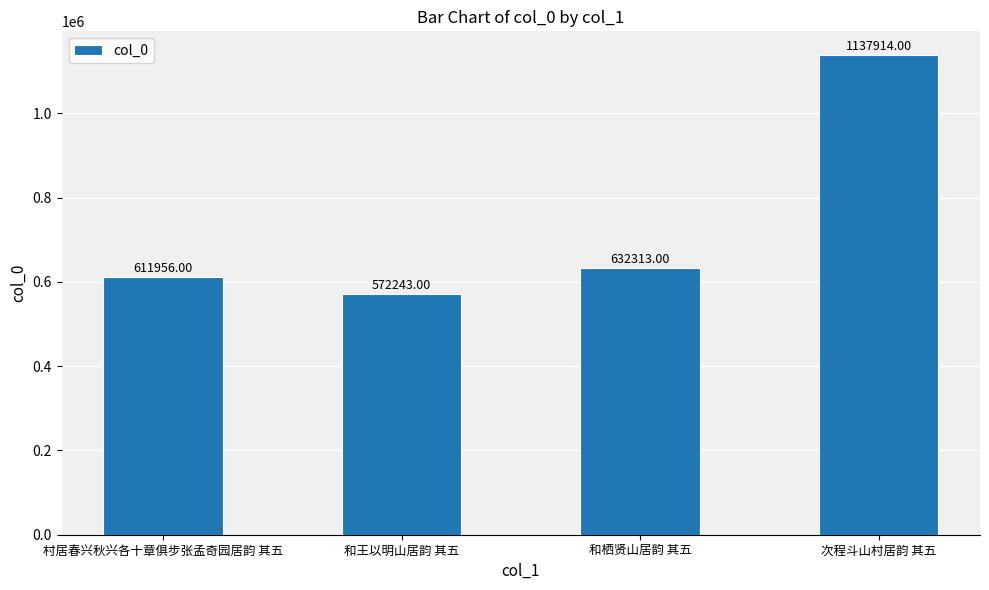

Reading left to right, extract all data points from this chart.

611956	572243	632313	1137914